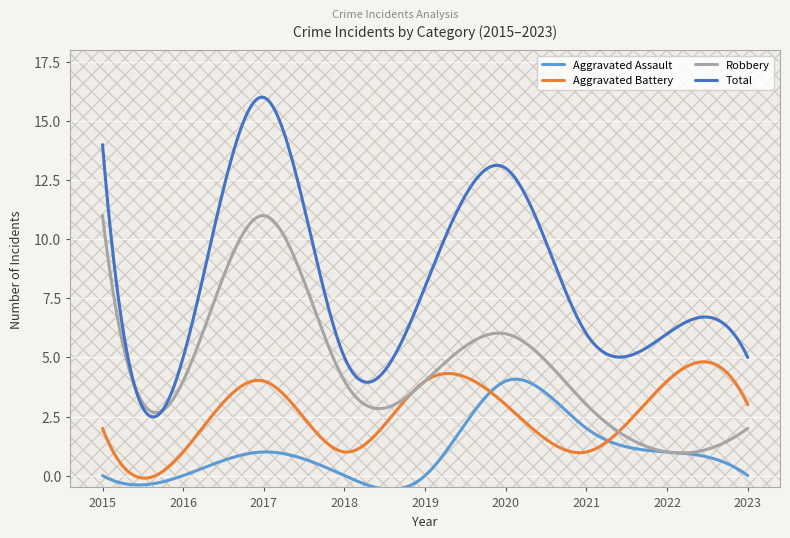

True or false: Aggravated Assault and Total intersect in this chart.

False